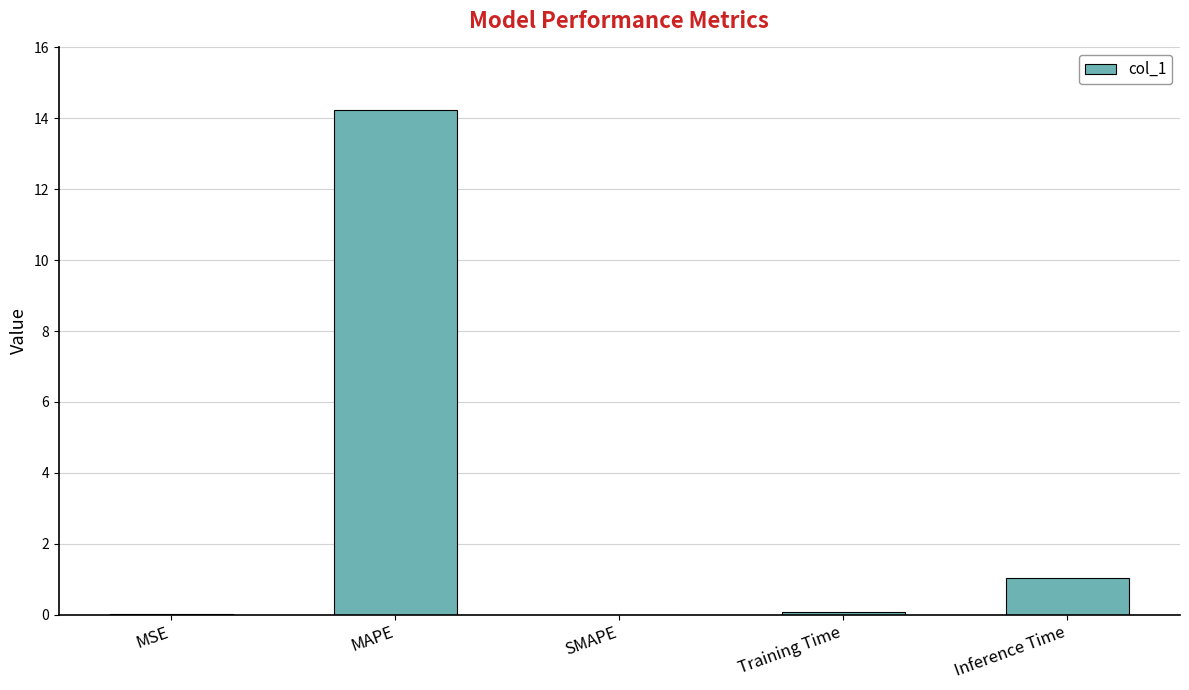

How many data points does each series have?

5